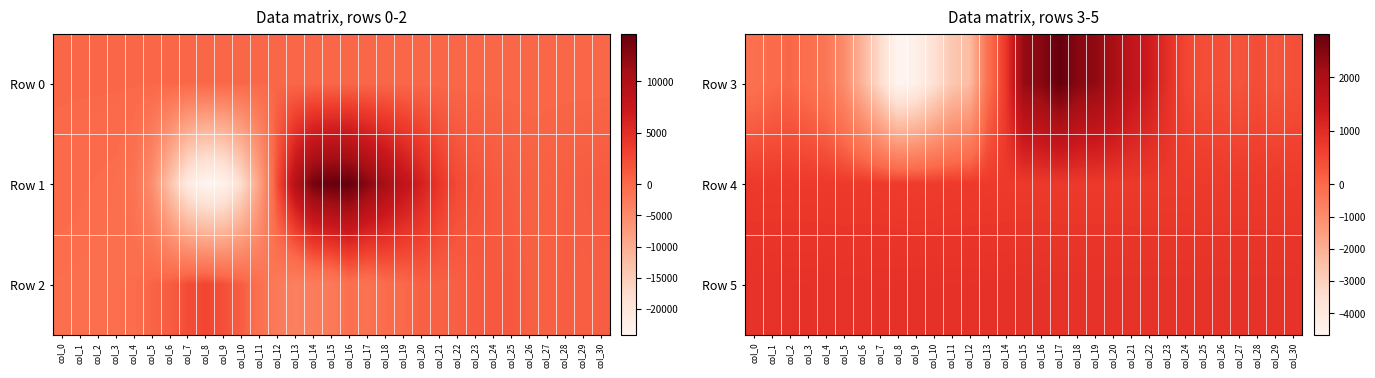

The Row 5 series shows 1200 at col_9. True or false?

False